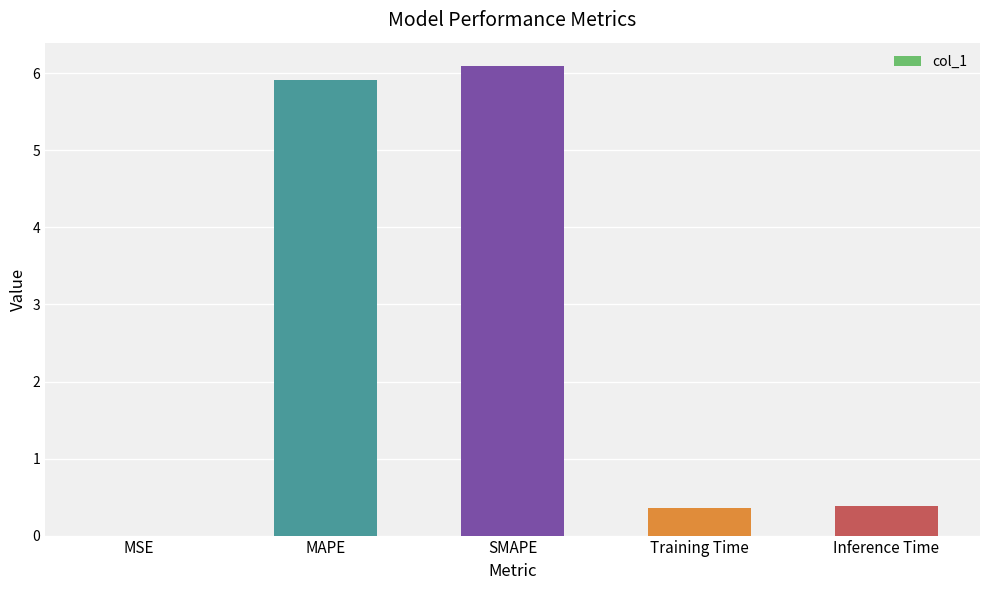

Which has a higher value, MSE or Inference Time?

Inference Time